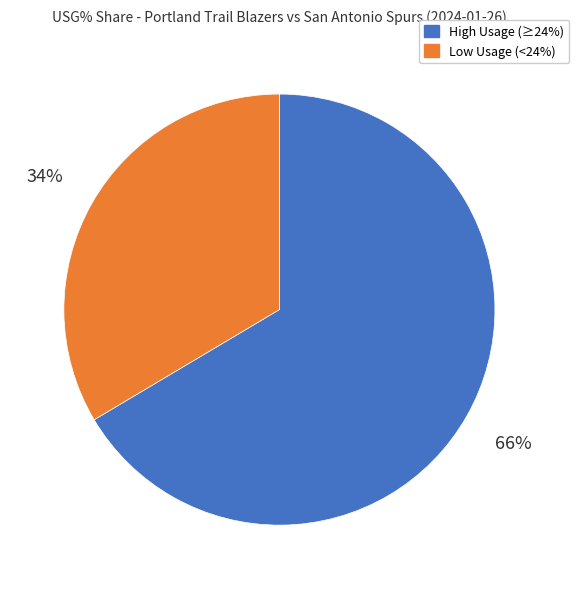

Is the sum of Low Usage (<24%) and High Usage (≥24%) greater than half?

Yes